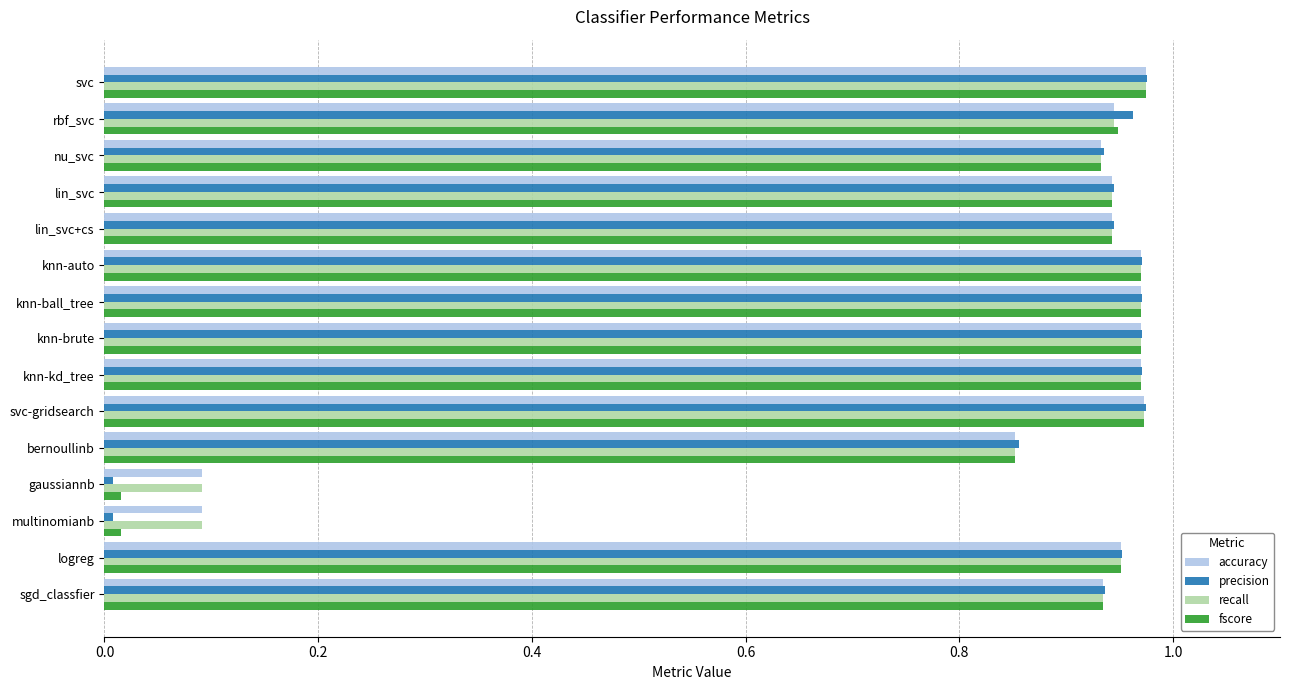

What is the sum of all recall values?

12.5